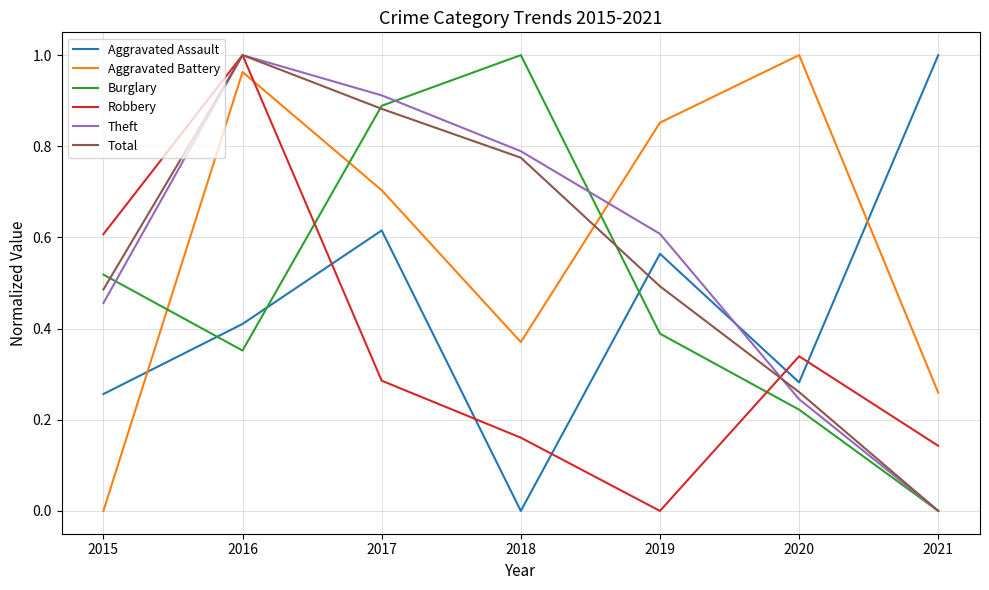

How many lines are shown in the chart?

6